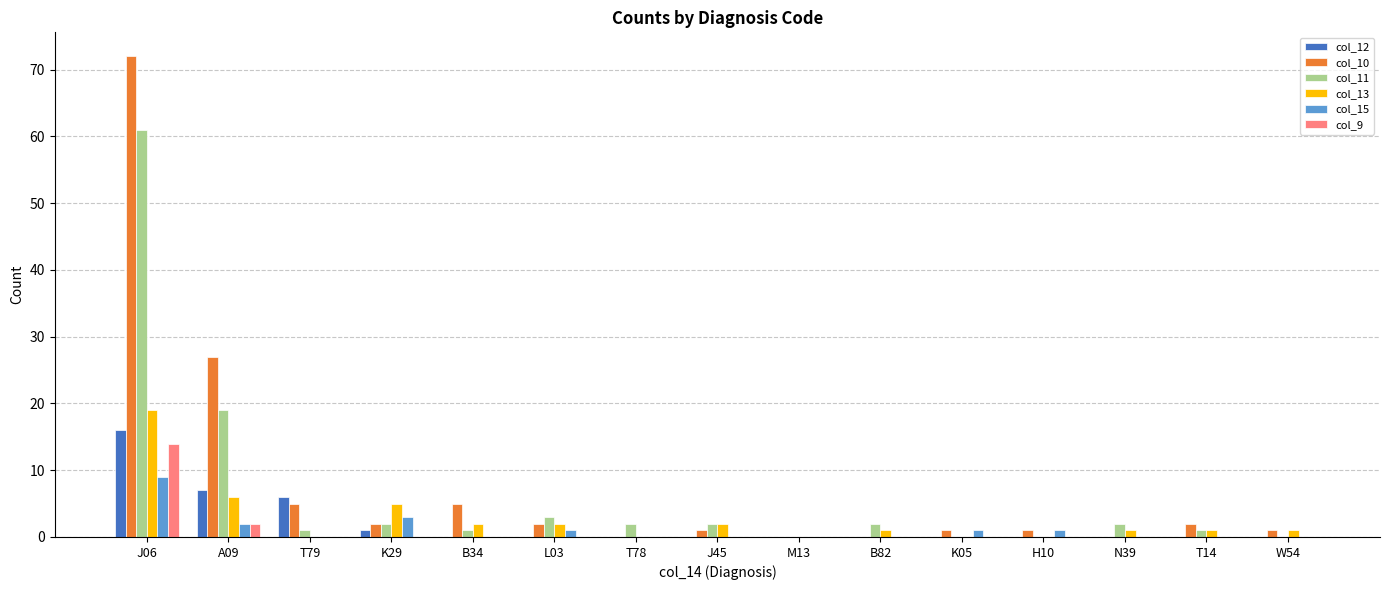

What is the average value of the col_15 series?

1